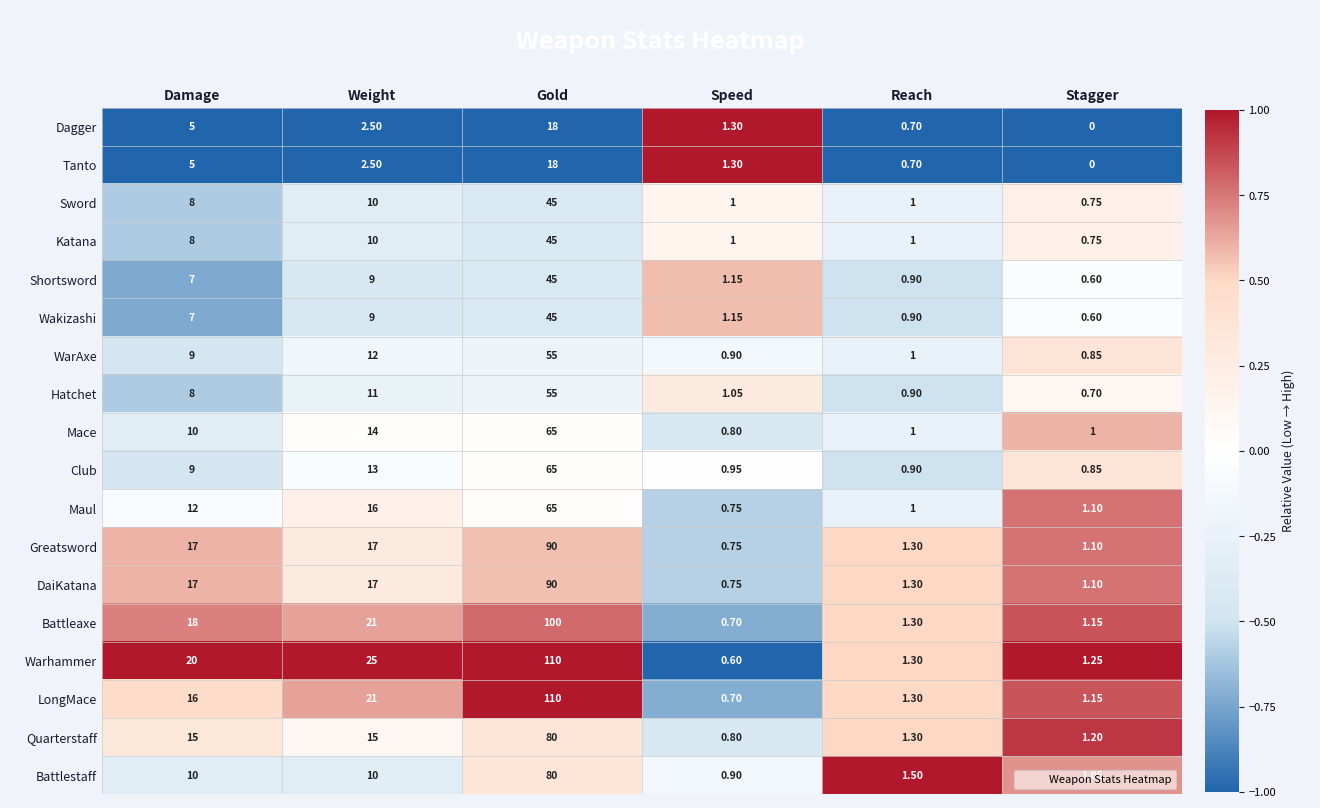

Which series changed the most between Gold and Stagger?

LongMace